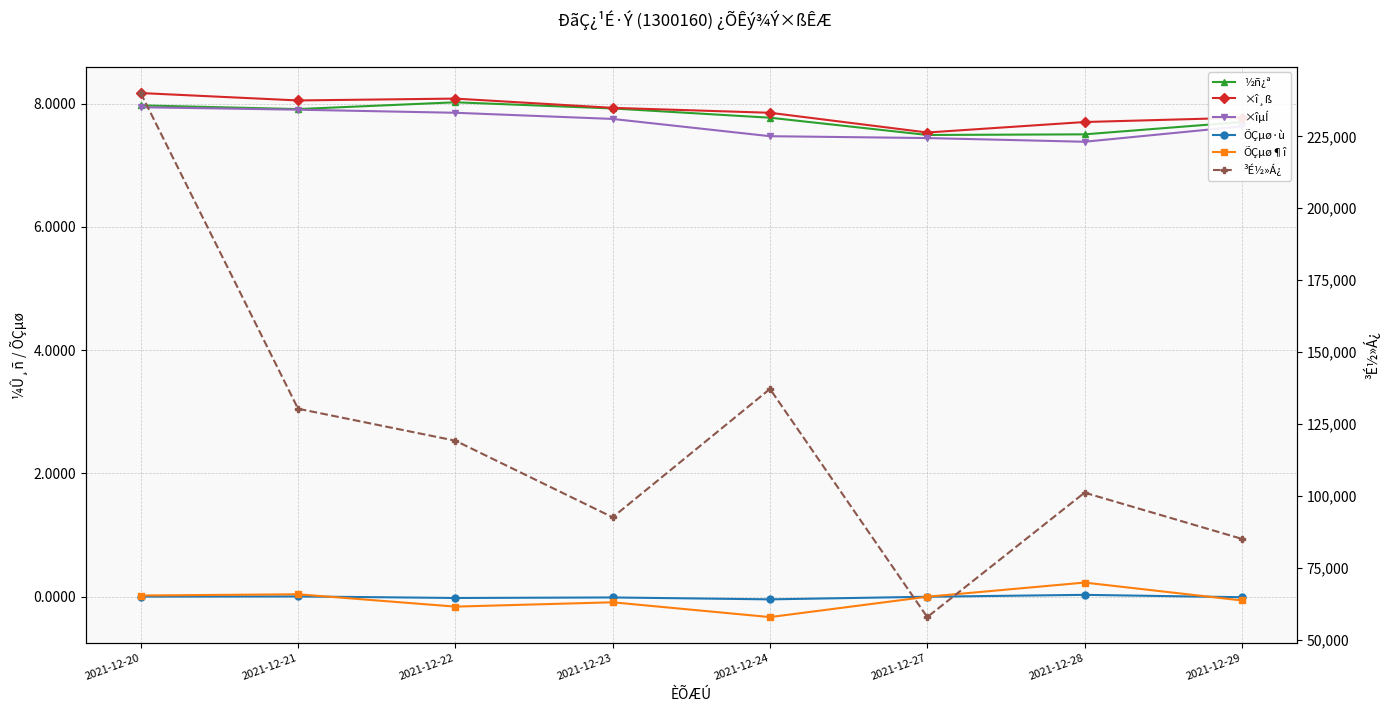

Count the number of data series in this chart.

6